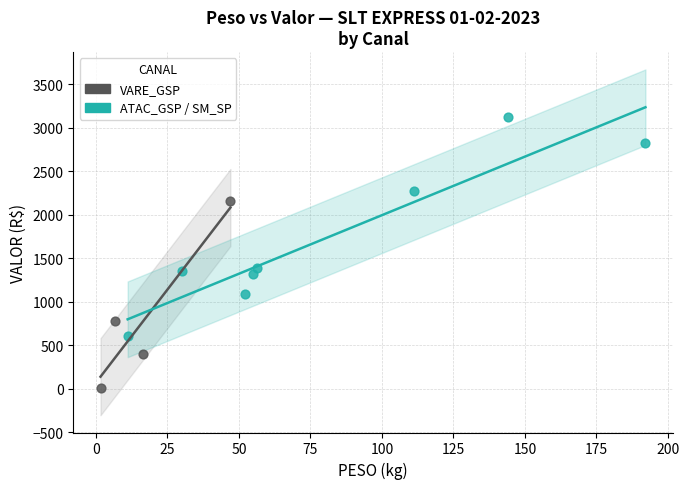

Which series reaches the minimum Y coordinate?

VARE_GSP